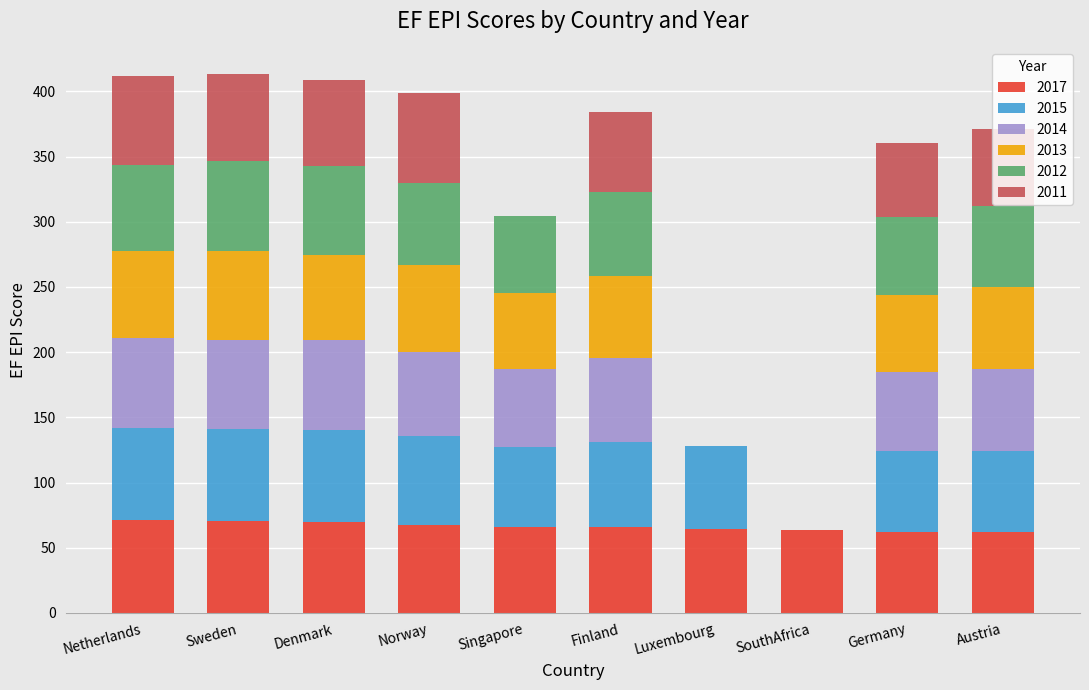

Are the bars horizontal?

No